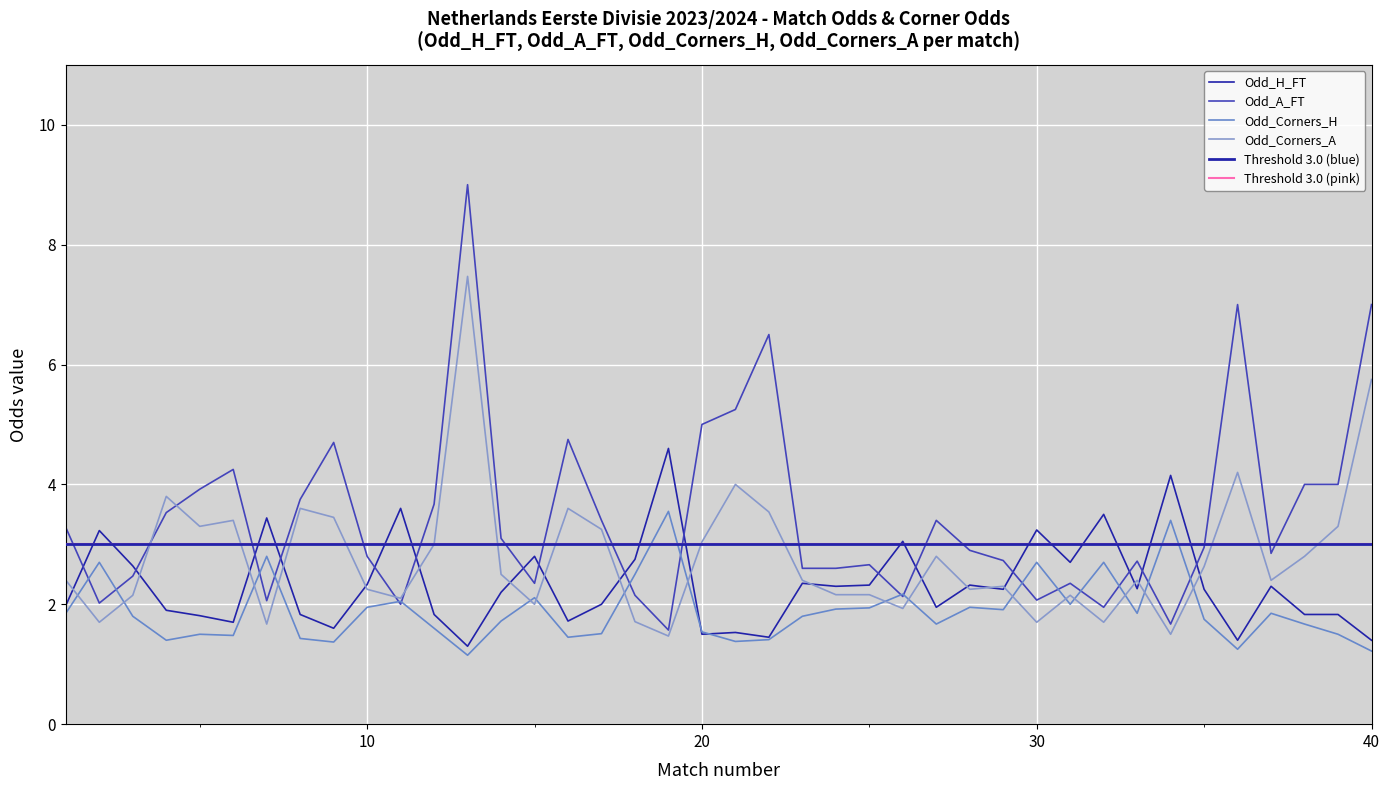

Rank the series at 38 from highest to lowest value.

Odd_A_FT, Odd_Corners_A, Odd_H_FT, Odd_Corners_H